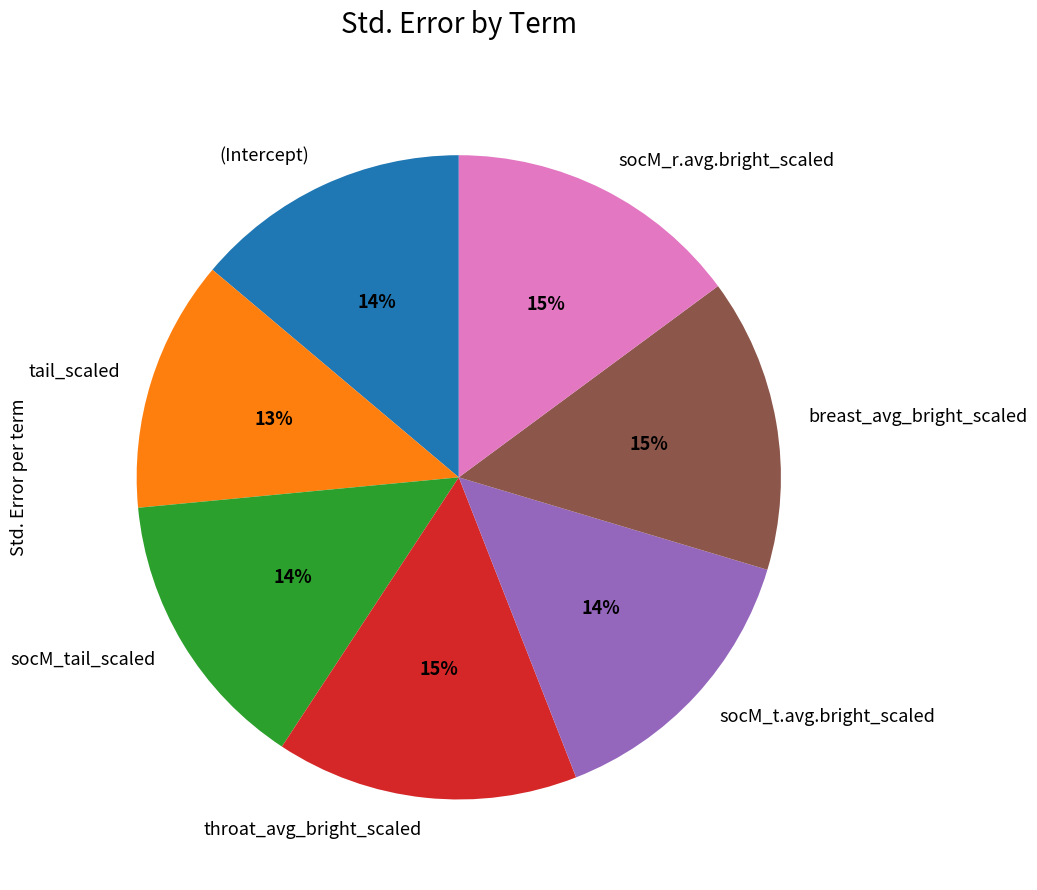

Is there a majority slice in this chart?

No